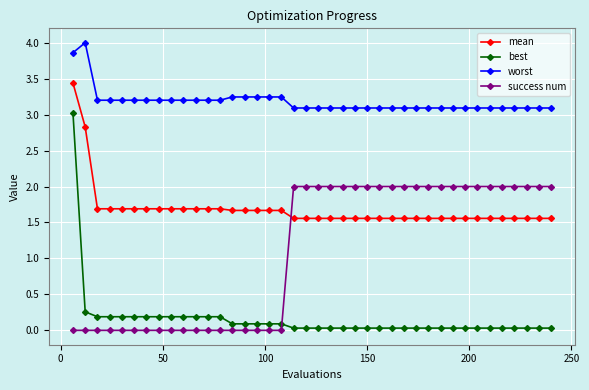

How many data points does each series have?

40